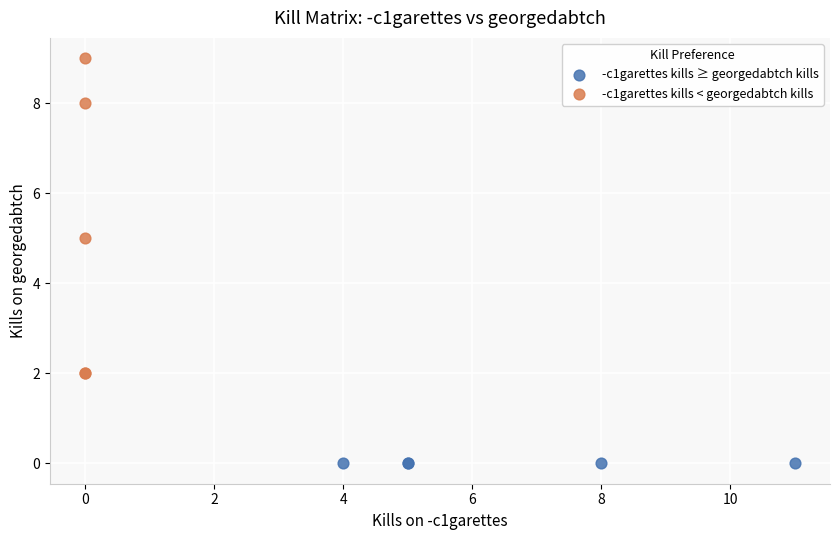

Which series reaches the minimum Y coordinate?

-c1garettes kills ≥ georgedabtch kills